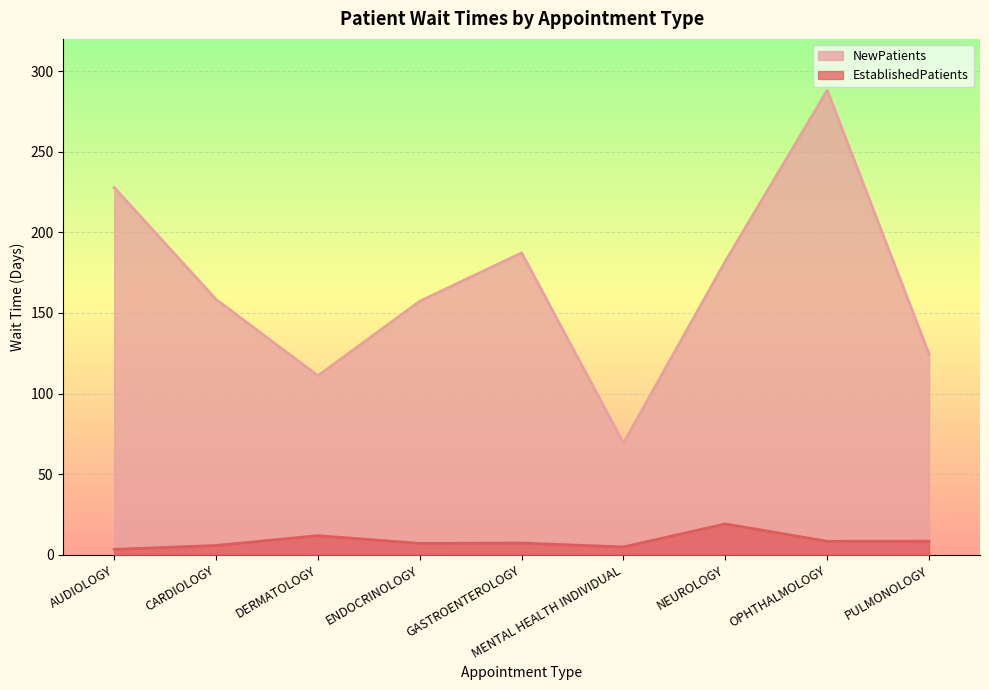

What is the label of the 2nd point from the right?

OPHTHALMOLOGY